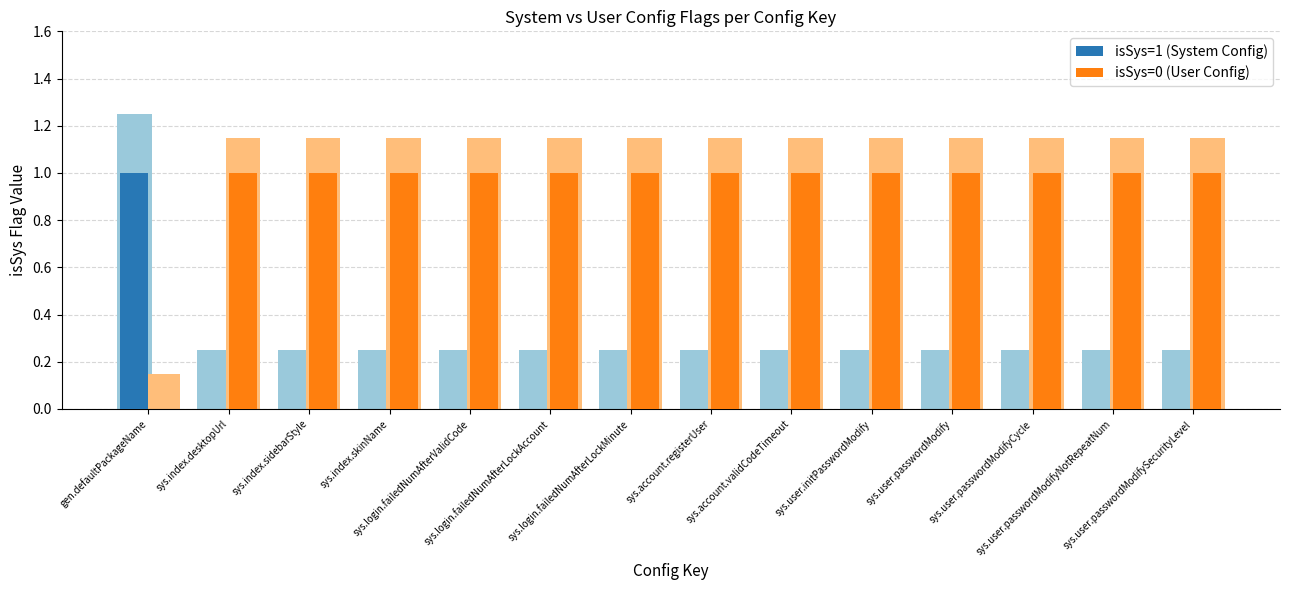

What is the label of the 12th bar from the right?

sys.index.sidebarStyle